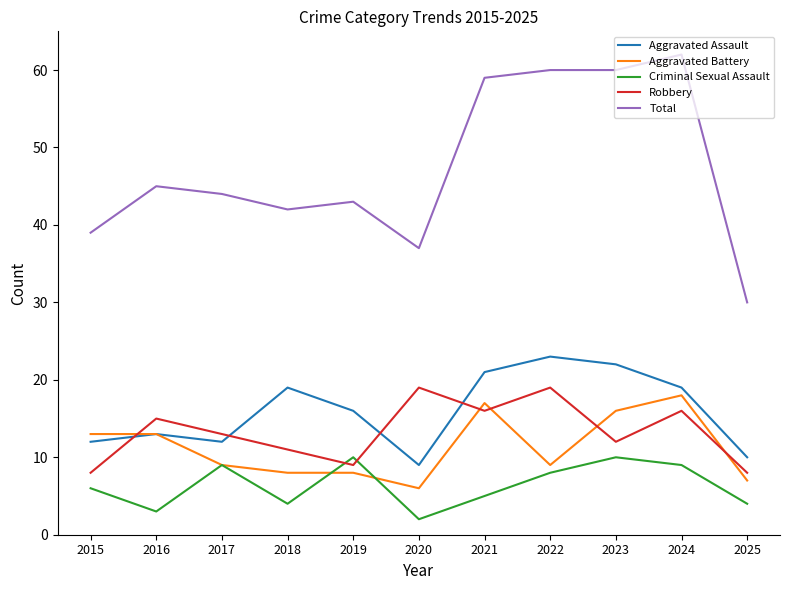

Reading right to left, extract all data points from this chart.

Aggravated Assault: 2025=10	2024=19	2023=22	2022=23	2021=21	2020=9	2019=16	2018=19	2017=12	2016=13	2015=12
Aggravated Battery: 2025=7	2024=18	2023=16	2022=9	2021=17	2020=6	2019=8	2018=8	2017=9	2016=13	2015=13
Criminal Sexual Assault: 2025=4	2024=9	2023=10	2022=8	2021=5	2020=2	2019=10	2018=4	2017=9	2016=3	2015=6
Robbery: 2025=8	2024=16	2023=12	2022=19	2021=16	2020=19	2019=9	2018=11	2017=13	2016=15	2015=8
Total: 2025=30	2024=62	2023=60	2022=60	2021=59	2020=37	2019=43	2018=42	2017=44	2016=45	2015=39